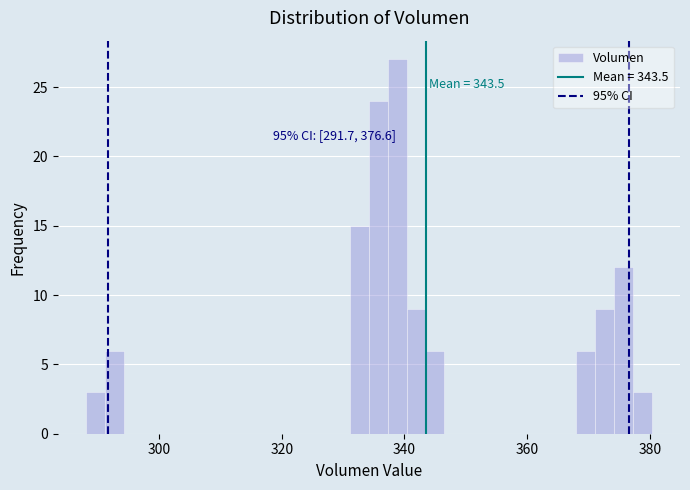

Read against the x-axis, roughly where is the centre of the tallest bar?

338